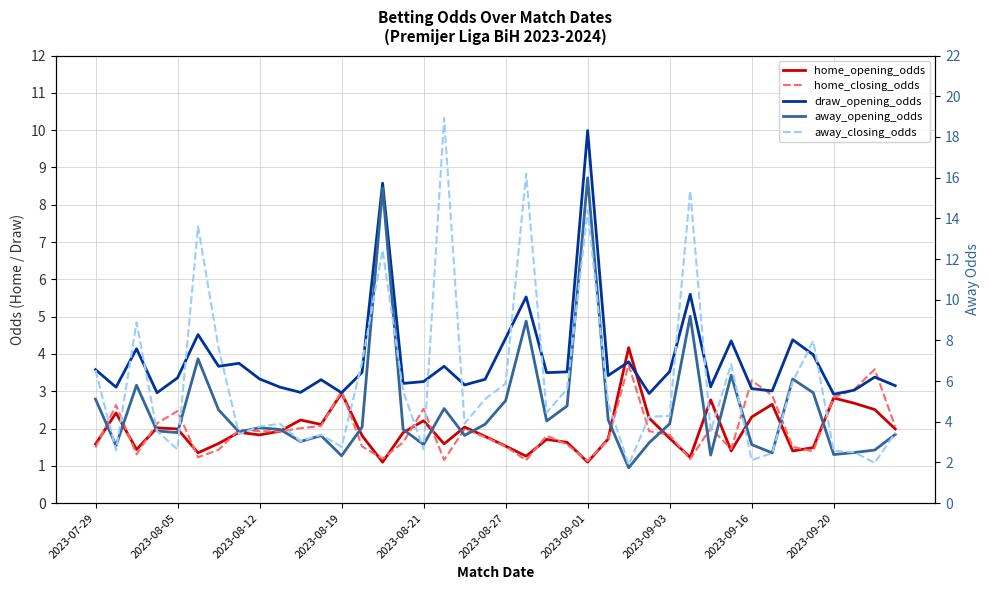

Read the home_opening_odds value at 23.

1.6